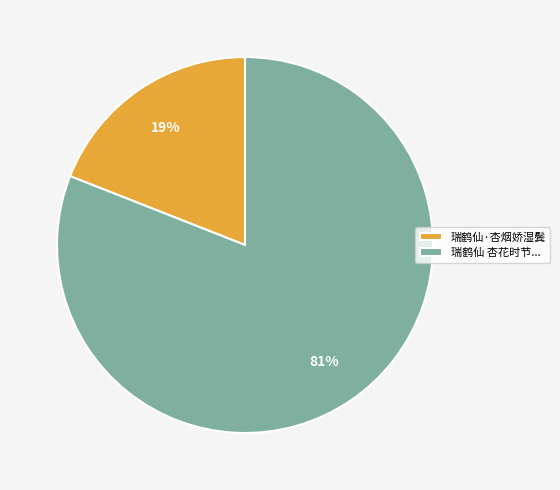

What is the smallest slice in the pie chart?

瑞鹤仙·杏烟娇湿鬓